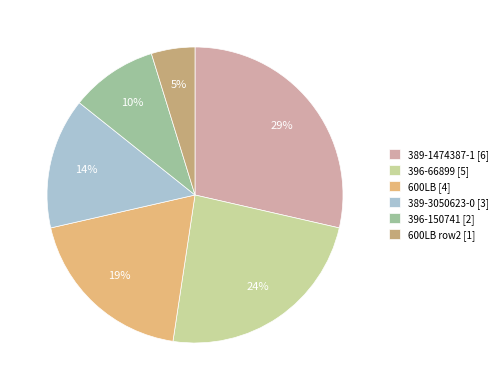

Count the number of slices in the pie.

6